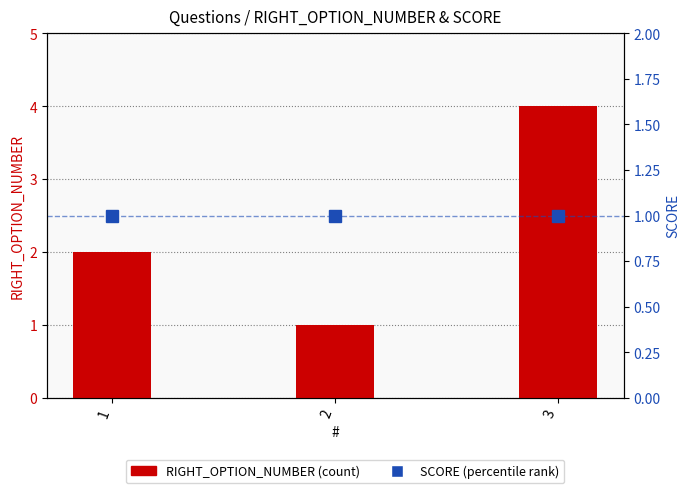

Which category has the highest value in the RIGHT_OPTION_NUMBER series?

3